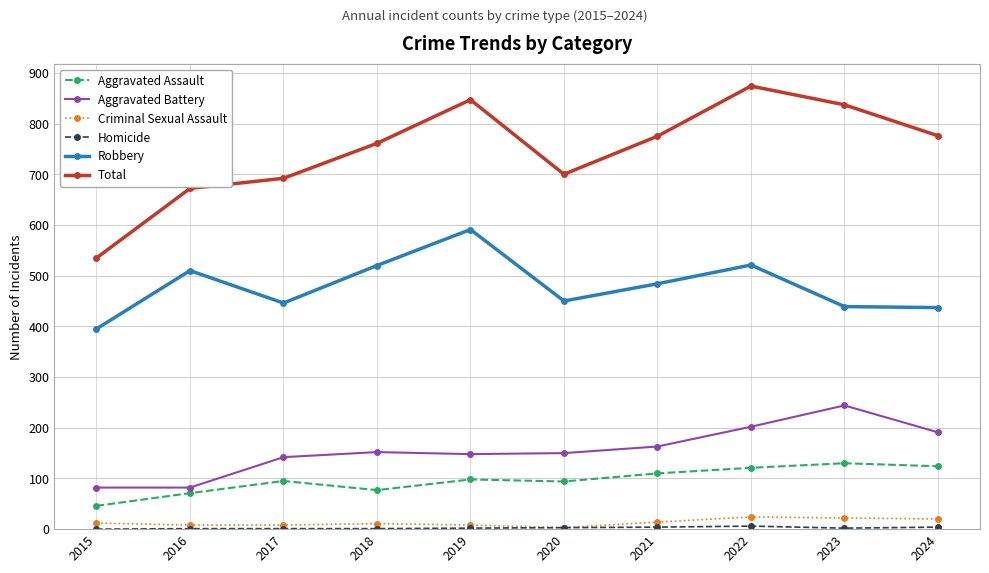

Which series has the widest spread of values?

Total